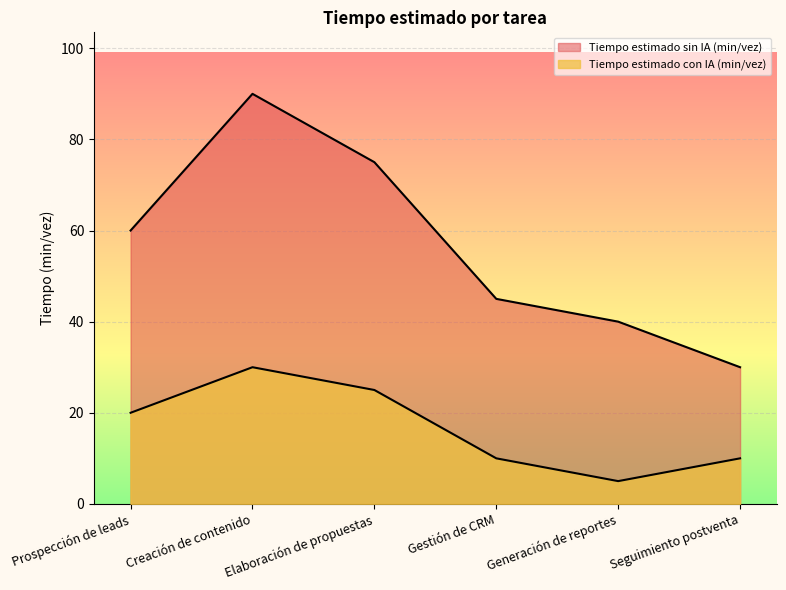

What is the sum of the Tiempo estimado sin IA (min/vez) values at Creación de contenido and Elaboración de propuestas?

165